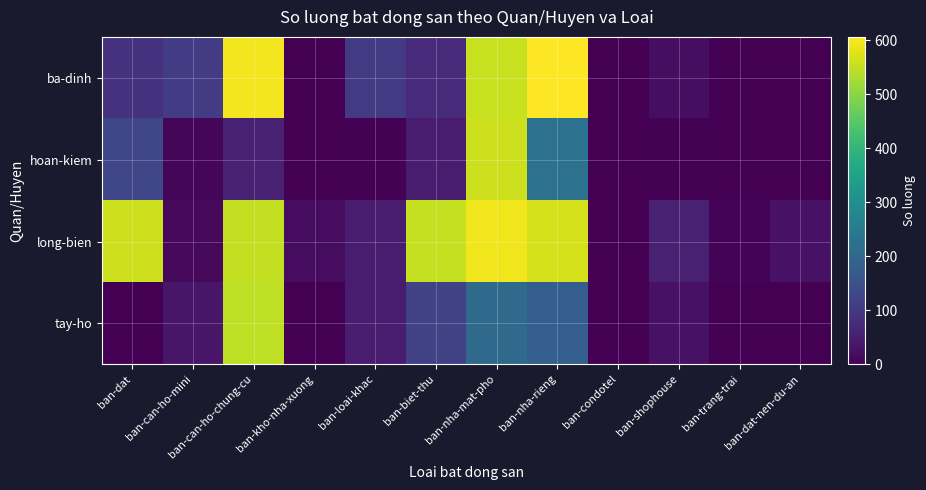

List the series in order of their peak value, lowest first.

tay-ho, hoan-kiem, long-bien, ba-dinh